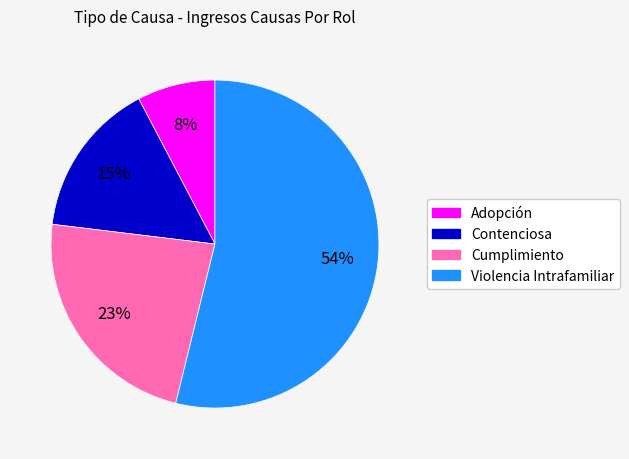

Is the sum of Adopción and Contenciosa greater than half?

No